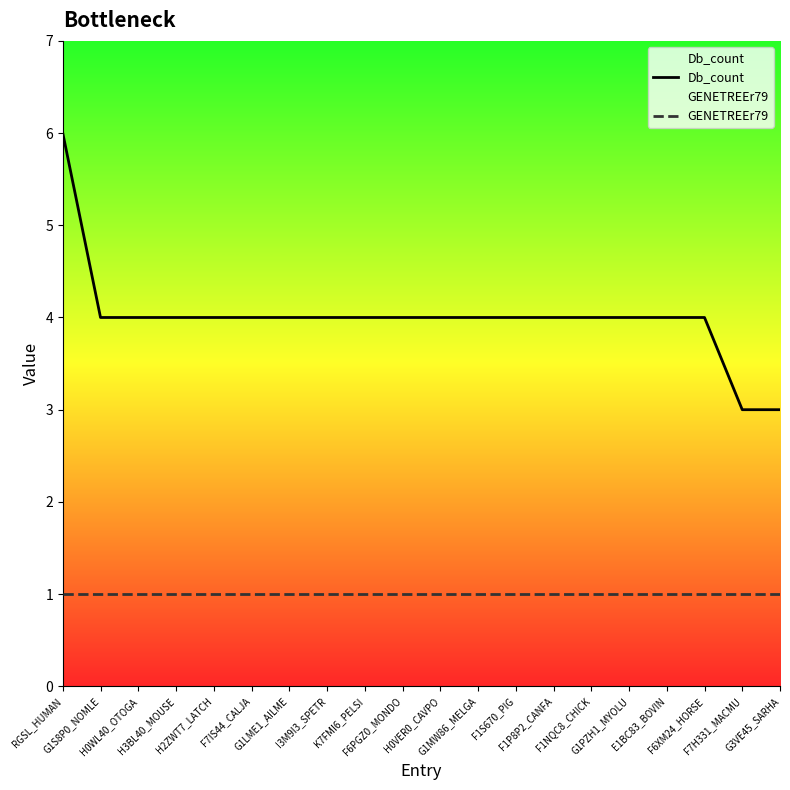

Is the value of Db_count at F1P8P2_CANFA greater than the value of GENETREEr79 at H3BL40_MOUSE?

Yes